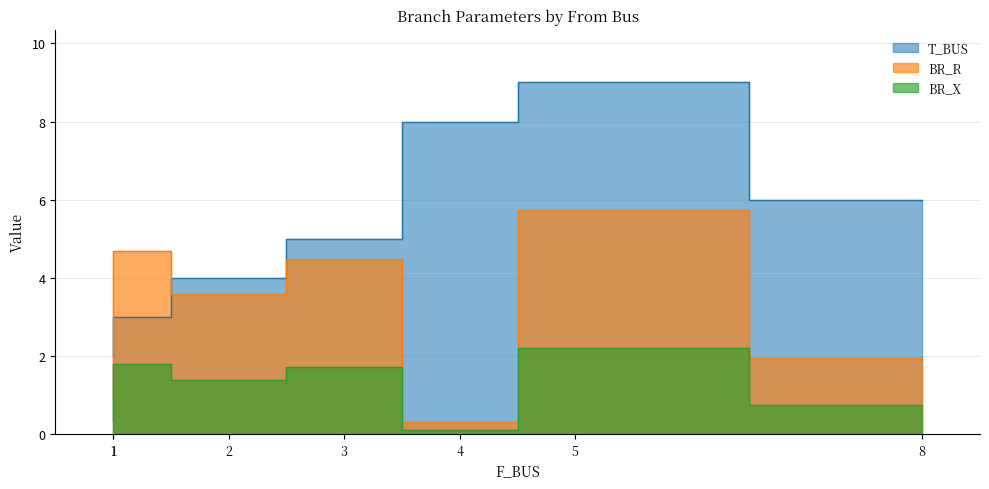

What are all the series names shown in the legend?

T_BUS, BR_R, BR_X